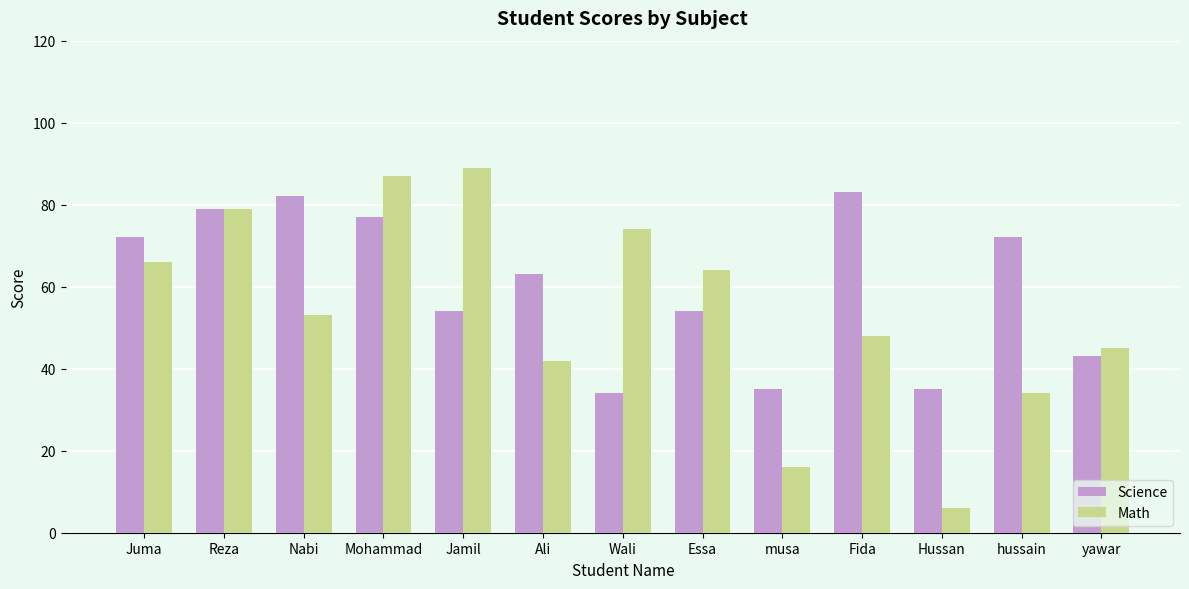

What is the total value across all series at Fida?

131